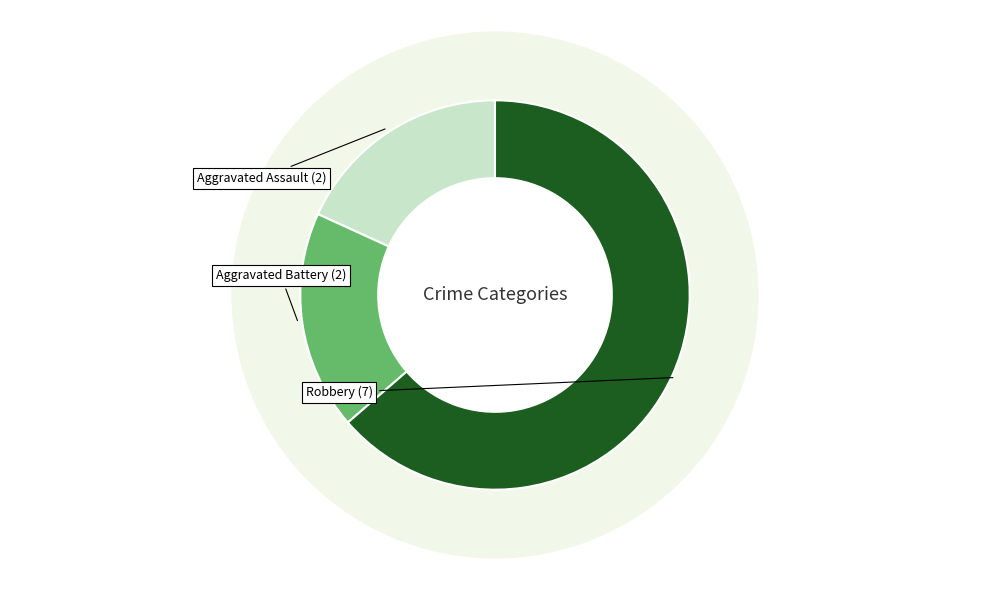

Rank the categories by value from highest to lowest.

Robbery, Aggravated Assault, Aggravated Battery